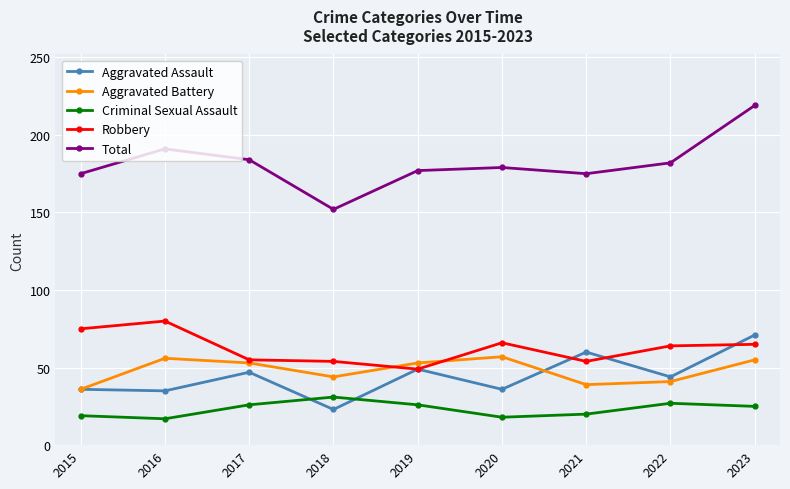

Rank the series at 2023 from highest to lowest value.

Total, Aggravated Assault, Robbery, Aggravated Battery, Criminal Sexual Assault